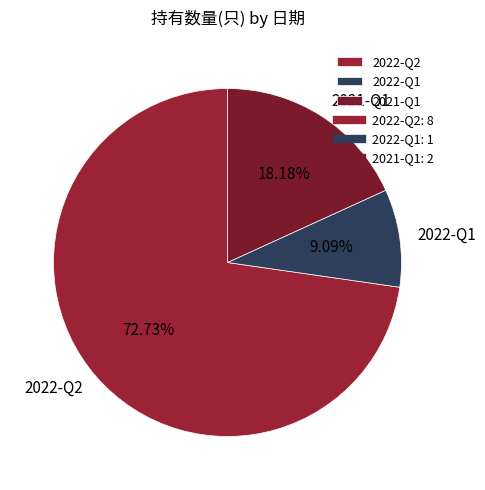

To the nearest percent, what is the average slice percentage?

33%